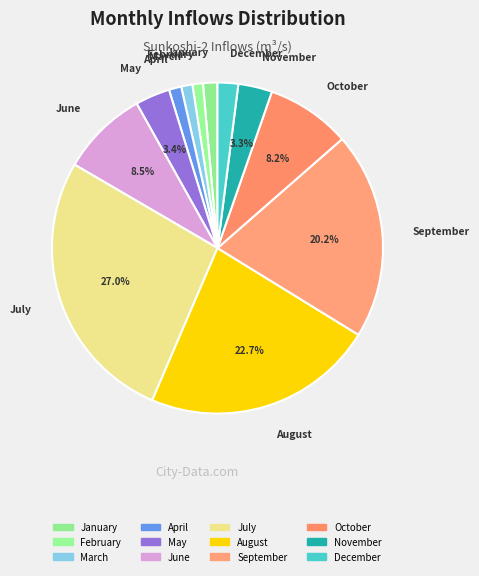

How many segments does this pie chart have?

12